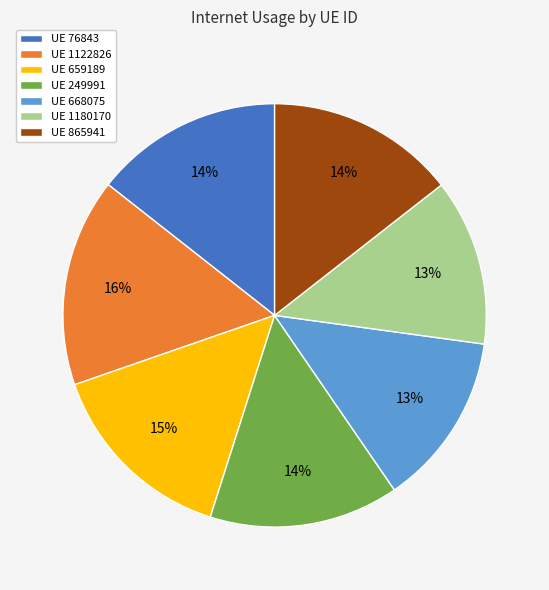

Which category has the biggest portion of the pie?

UE 1122826